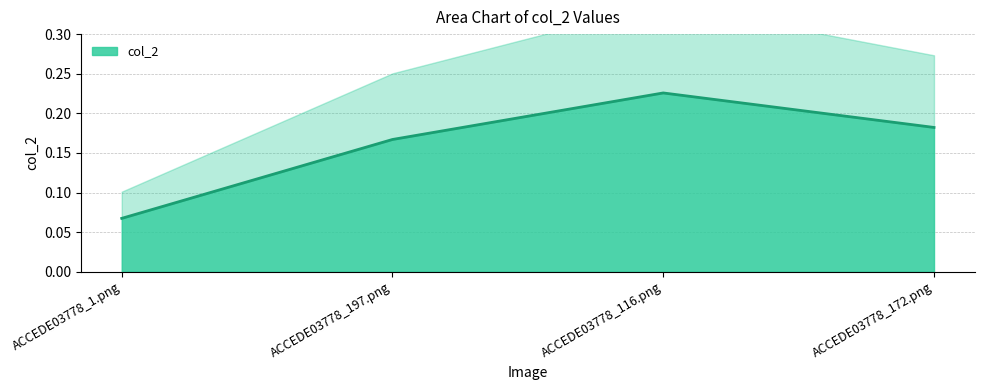

What is the smallest value displayed?

0.1